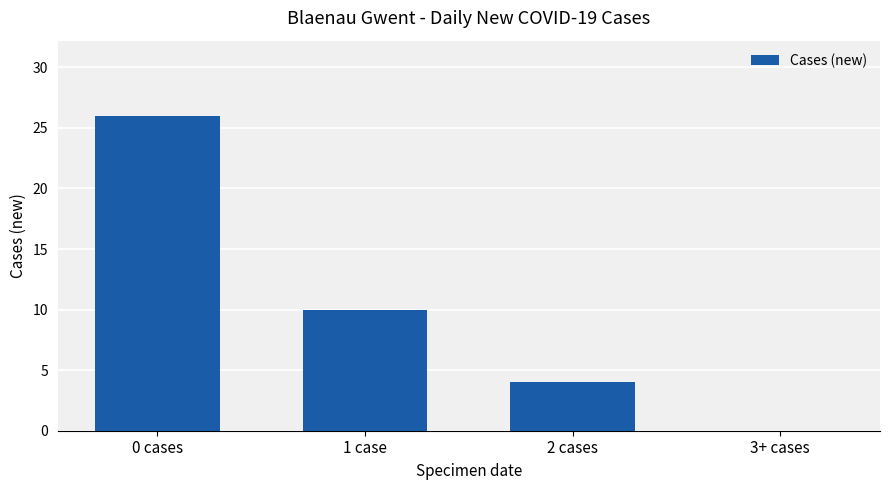

What is the maximum value shown in the chart?

26